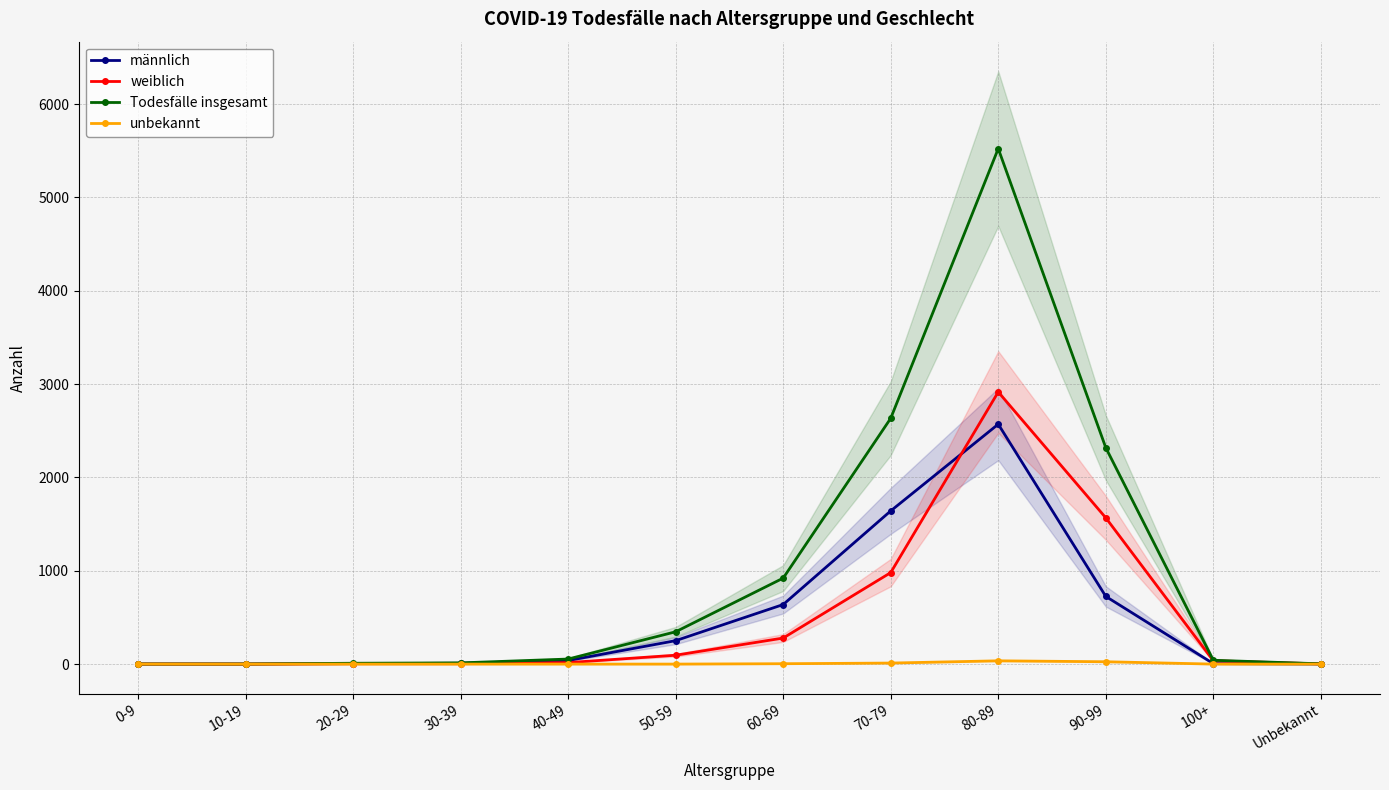

What is the label of the 5th point from the left?

40-49